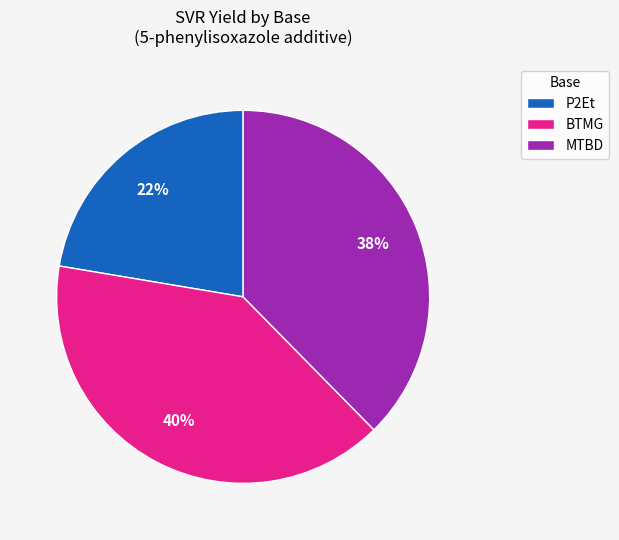

Rank the categories by value from highest to lowest.

BTMG, MTBD, P2Et